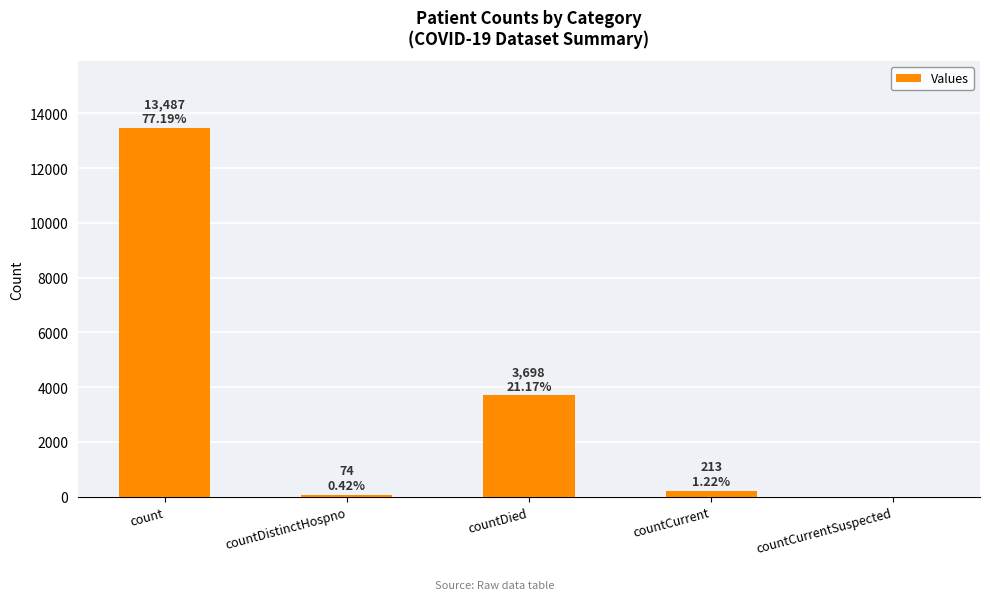

Between countDied and countCurrent, which is larger?

countDied